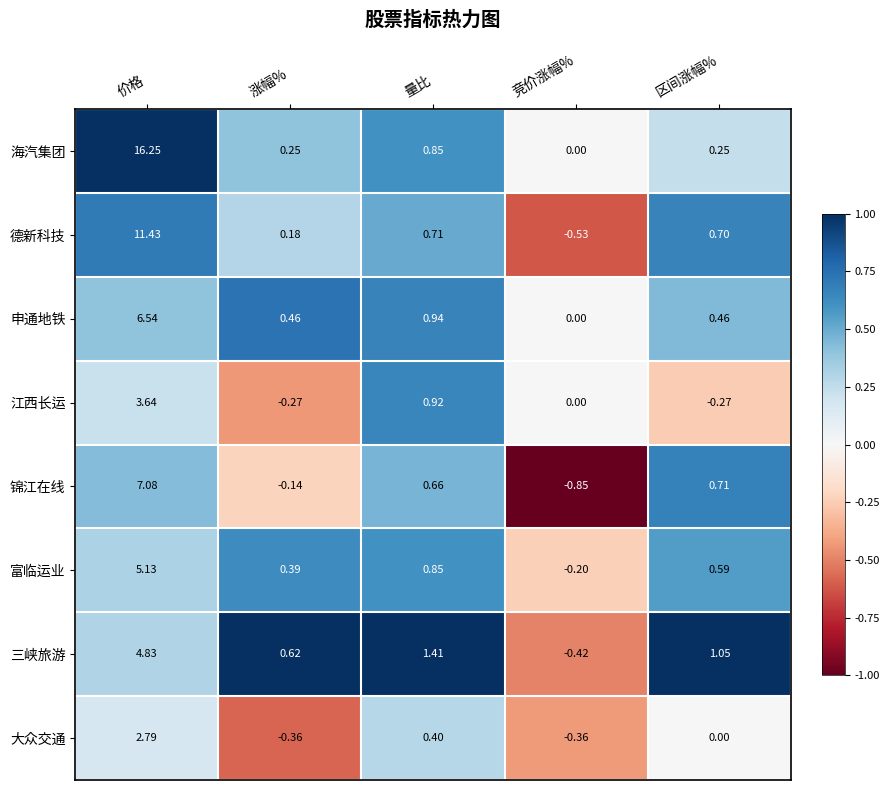

At which category does the chart reach its peak across all series?

价格